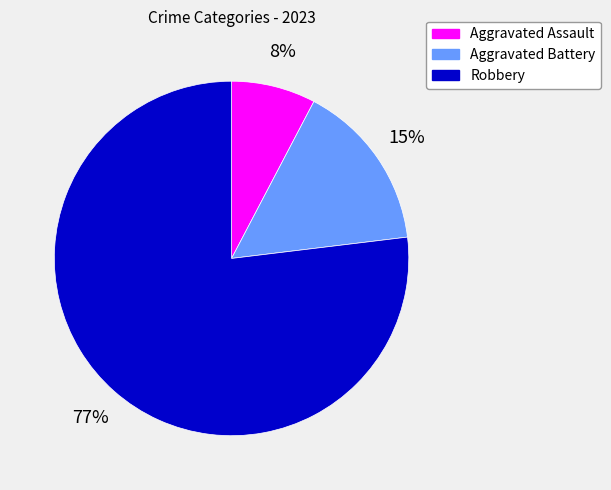

How many segments does this pie chart have?

3